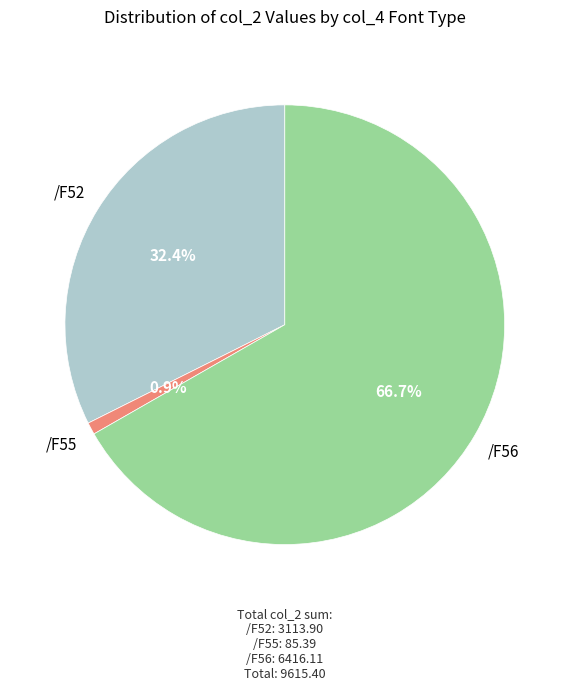

Does any single category account for the majority?

Yes